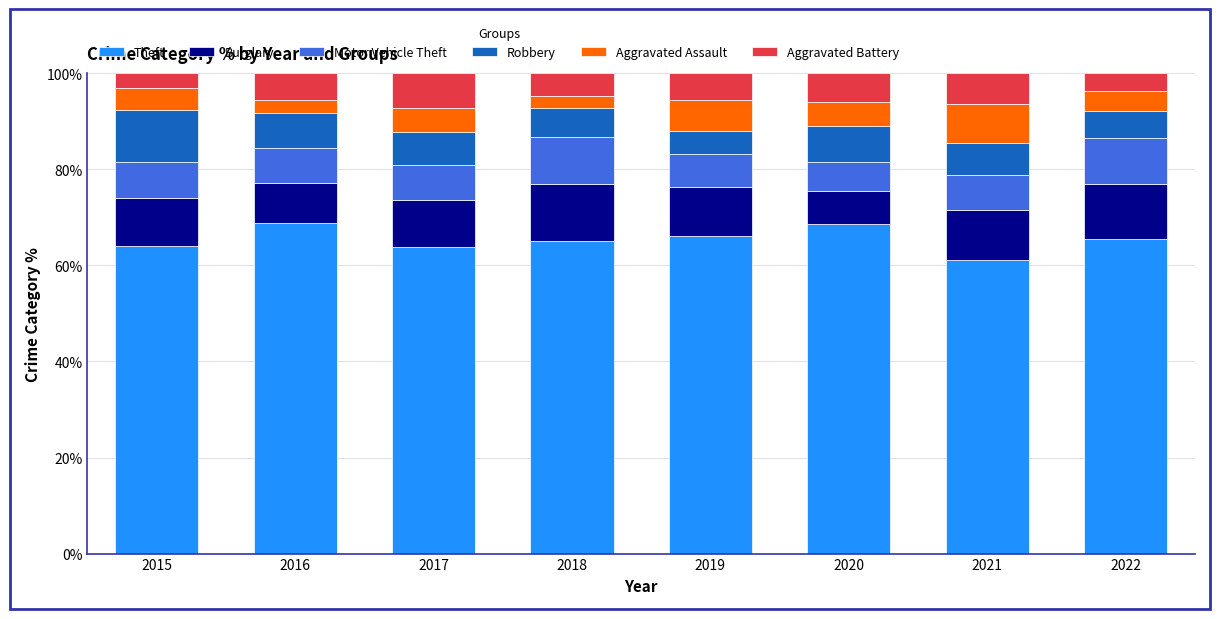

What is the highest value of the Theft series?

68.9